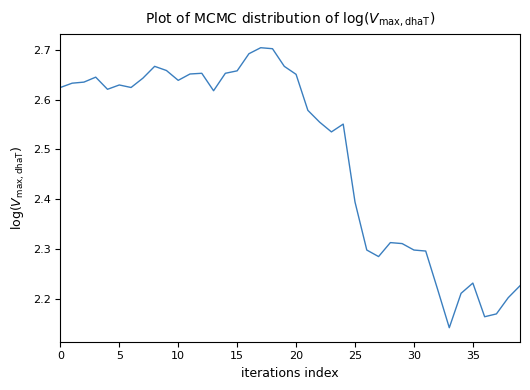

What is the difference between the maximum and minimum values?

0.6